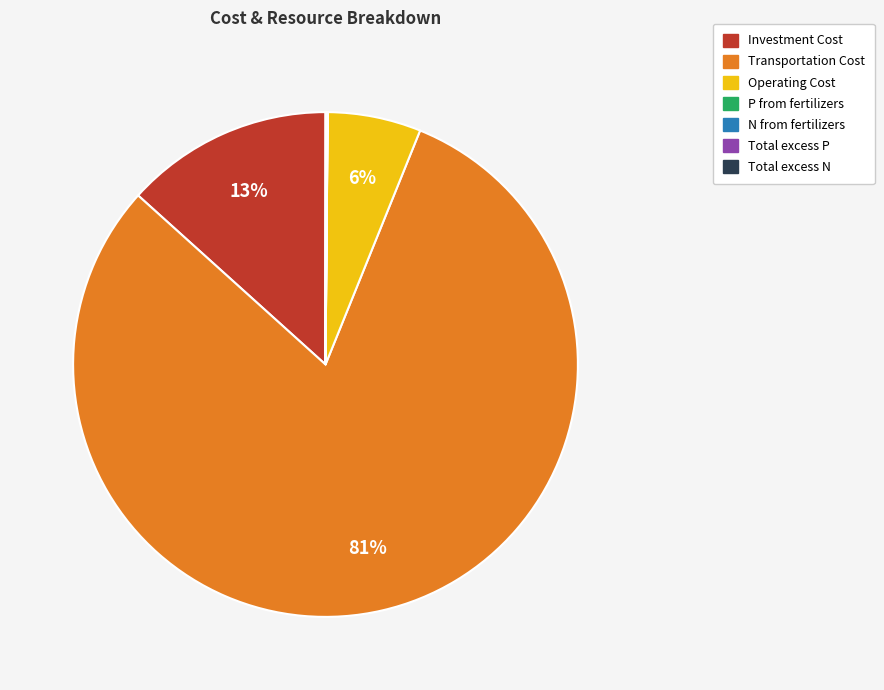

To the nearest percent, what is the difference between the largest and smallest slice percentages?

81%